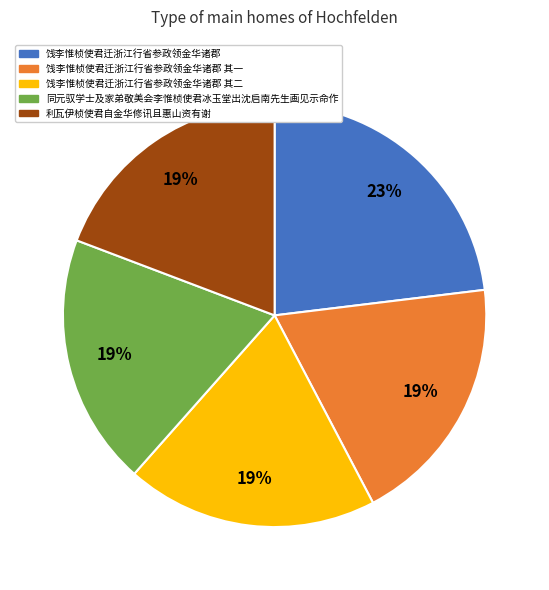

Is there any slice that represents more than half of the pie?

No